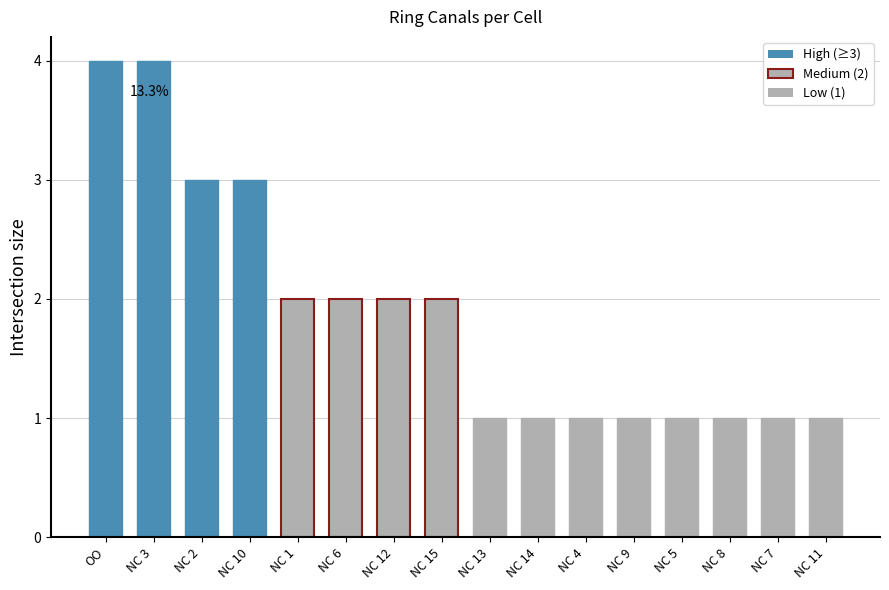

The chart shows a value of 4 at NC 3. True or false?

True